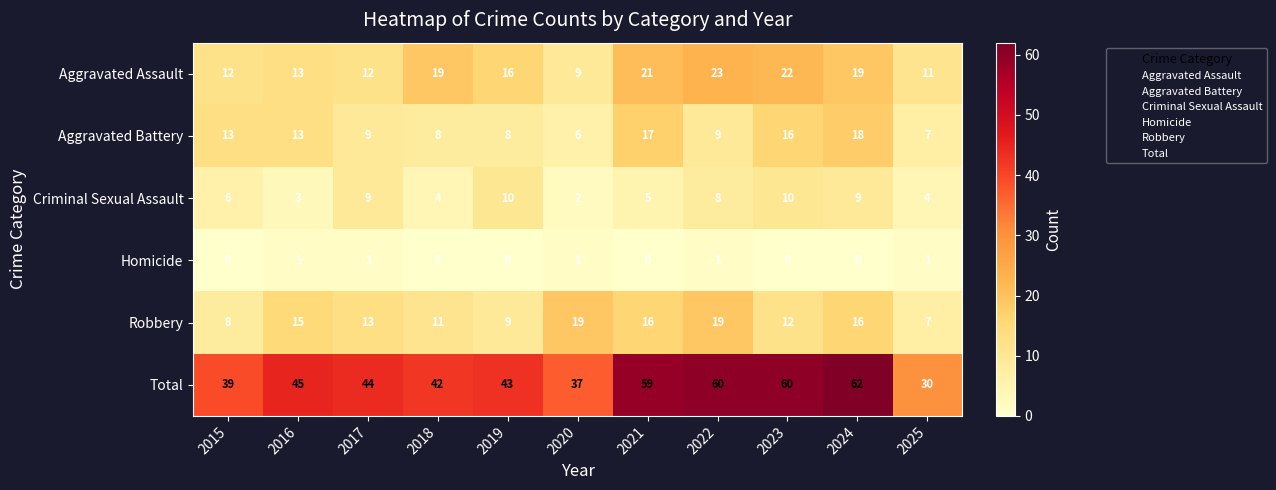

At 2019, list the series in order from smallest to largest.

Homicide, Aggravated Battery, Robbery, Criminal Sexual Assault, Aggravated Assault, Total